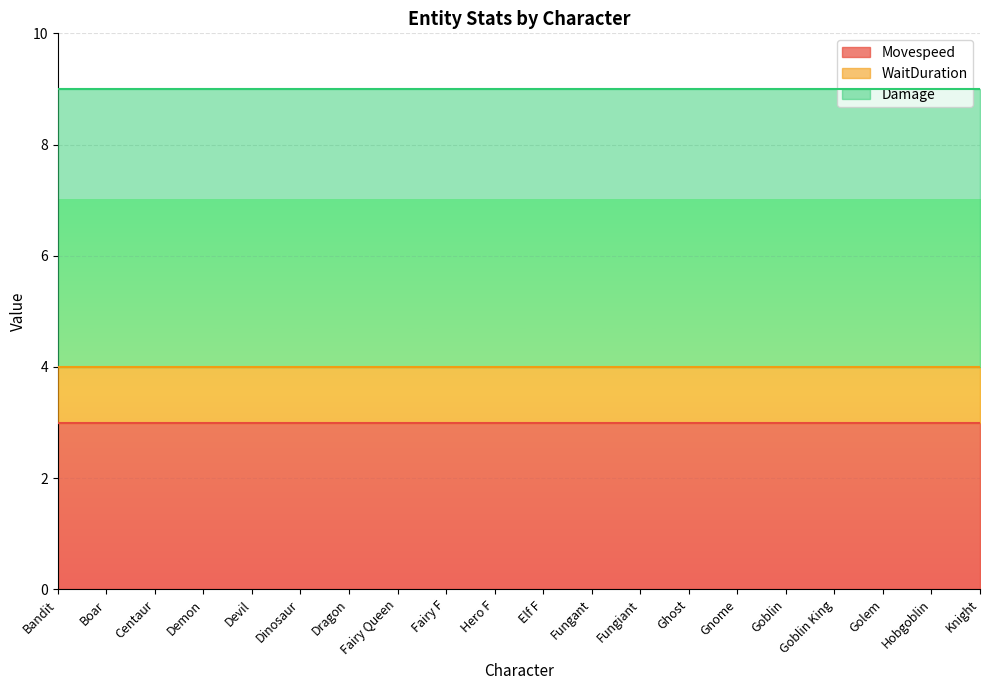

Which label corresponds to the largest value in the chart?

Bandit